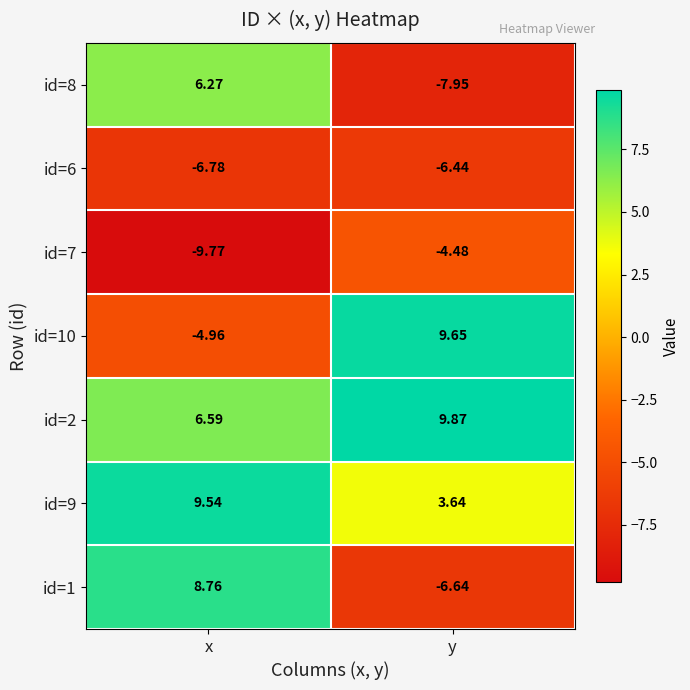

At which label is id=6 closest to -6?

y